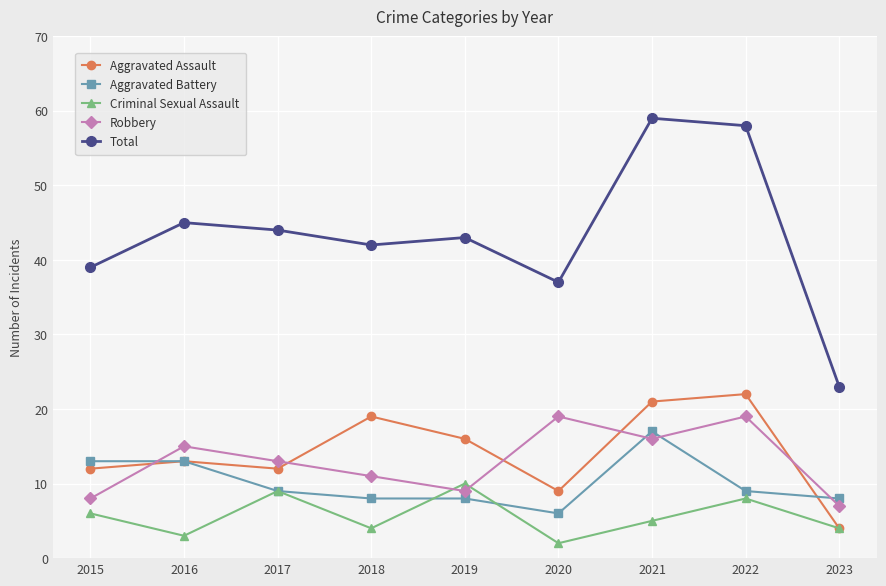

The Aggravated Battery series shows 17 at 2021. True or false?

True